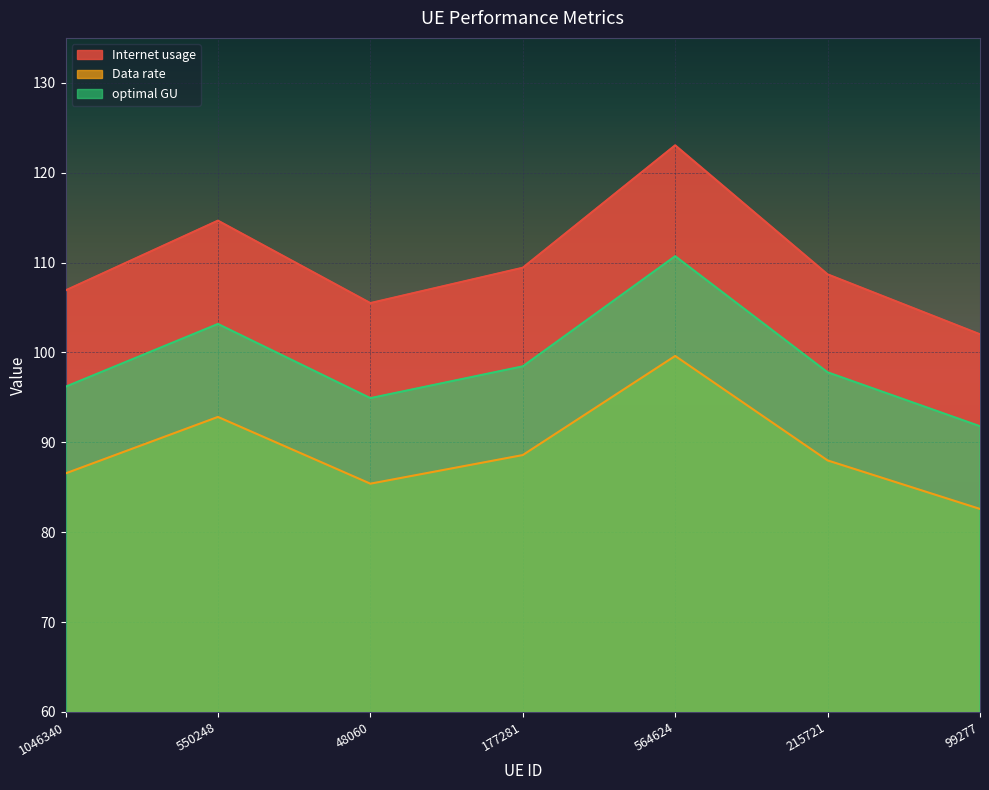

Read the Internet usage value at 99277.

102.0